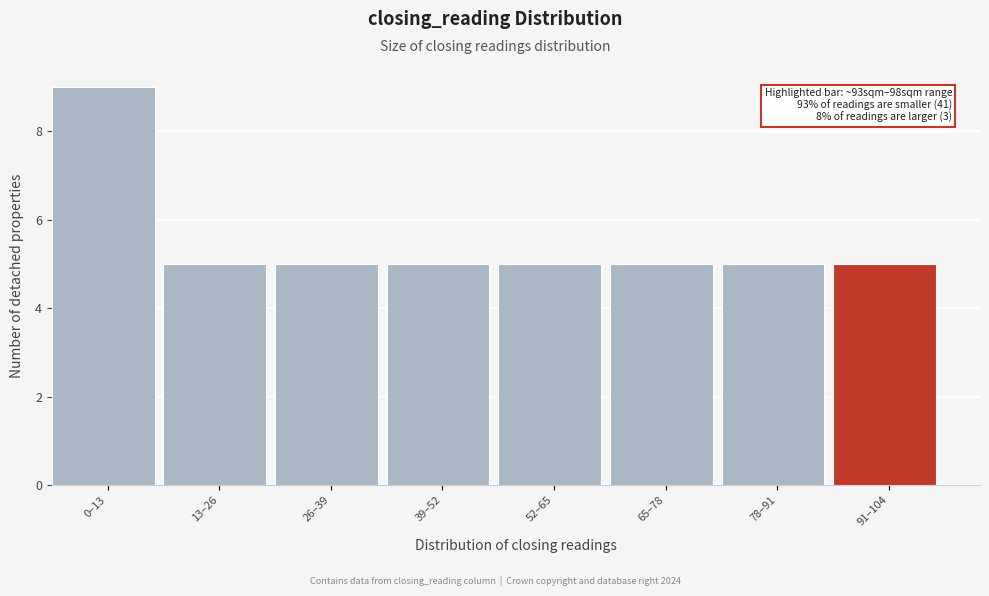

Reading left to right, transcribe all the data shown in this chart.

0–13=9	13–26=5	26–39=5	39–52=5	52–65=5	65–78=5	78–91=5	91–104=5